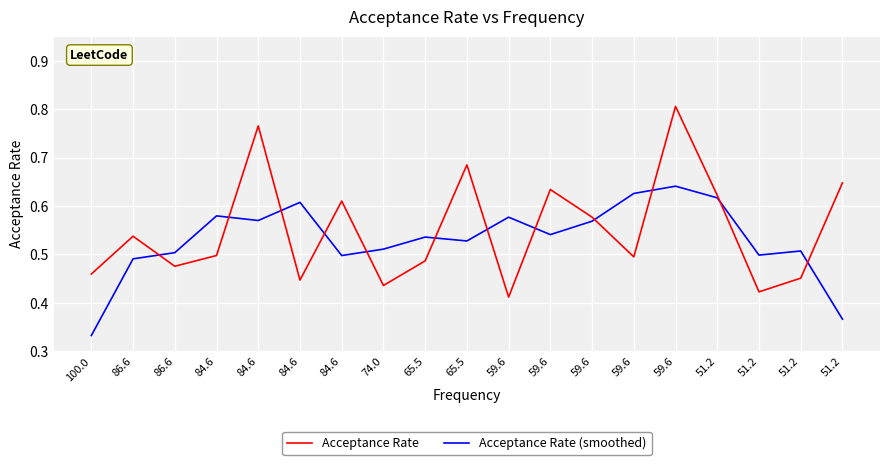

What is the approximate value of Acceptance Rate at 65.5?

0.7